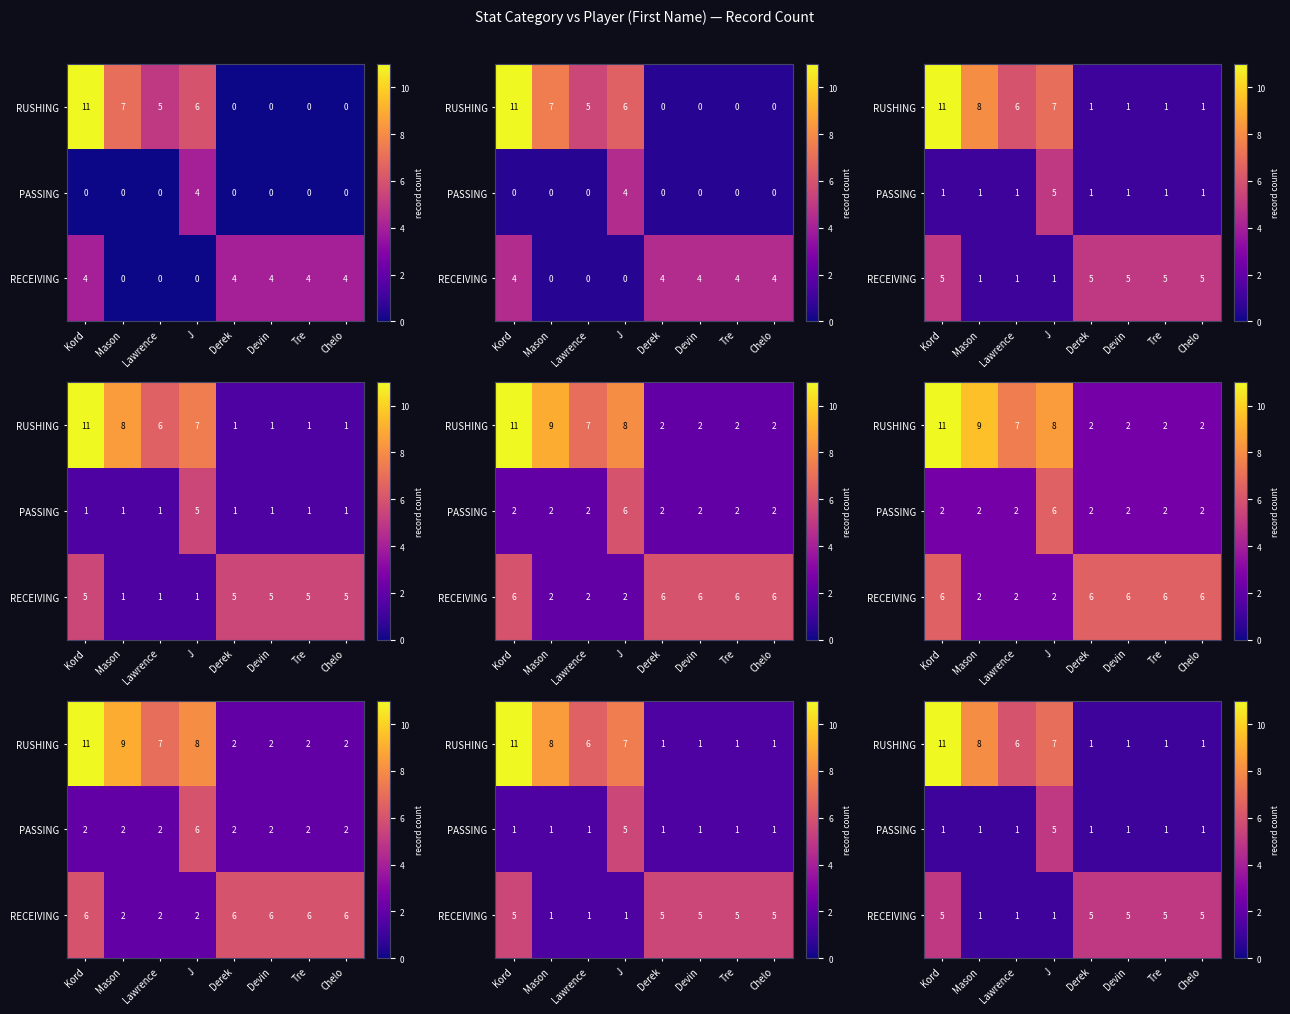

What is the sum of all RUSHING values?

36